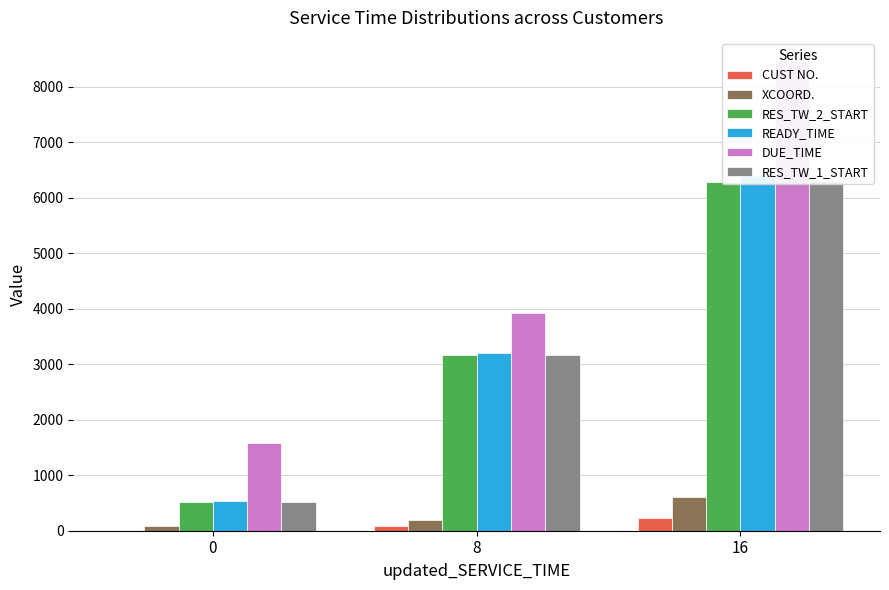

At 8, list the series in order from smallest to largest.

CUST NO., XCOORD., RES_TW_2_START, RES_TW_1_START, READY_TIME, DUE_TIME